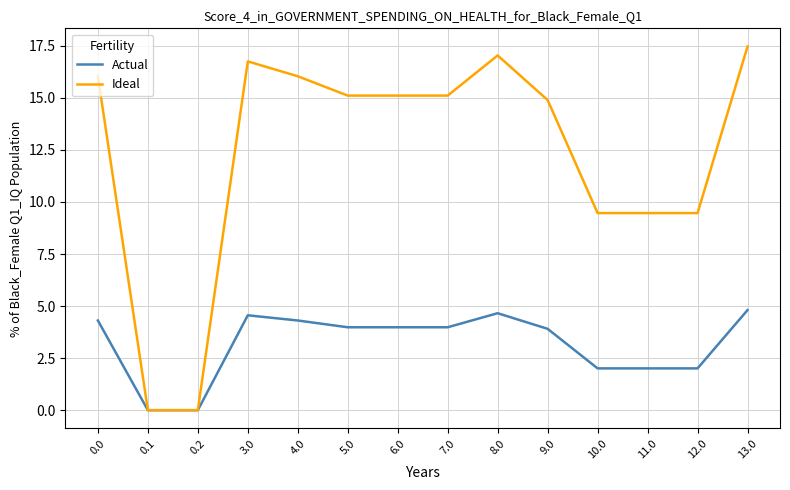

What is the spread (max minus min) of values at 4.0?

11.7